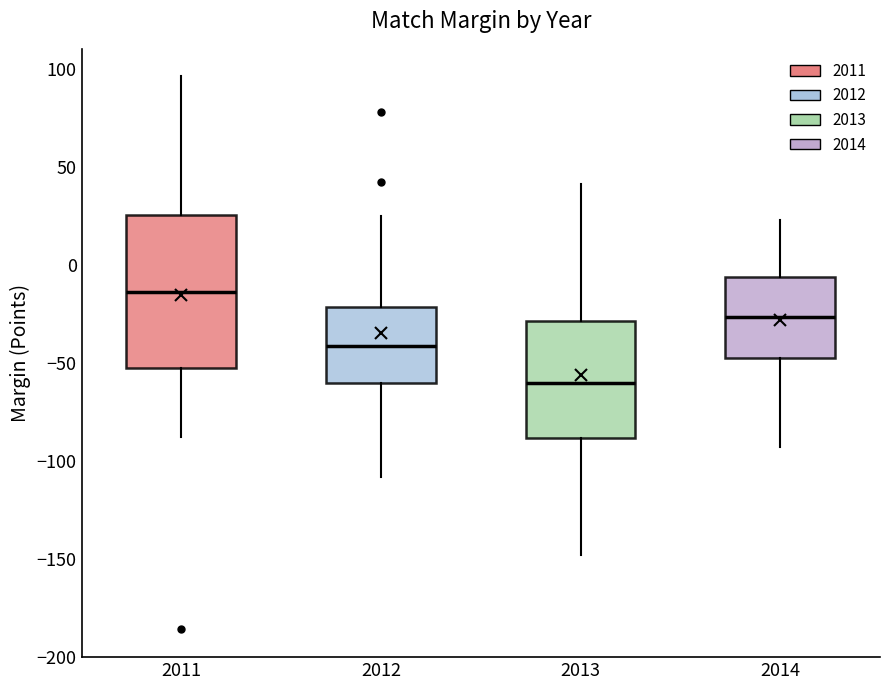

Where does the median line of the box at x = 2014 sit on the y-axis? The values are not printed on the chart, so give them approximately, as read against the axis.

-25